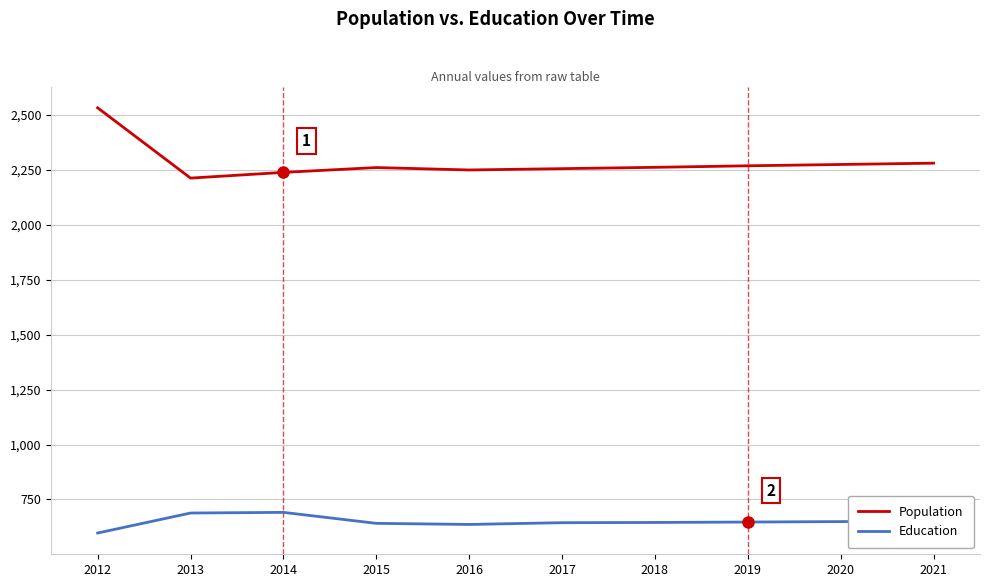

What is the sum of all Population values?

22839